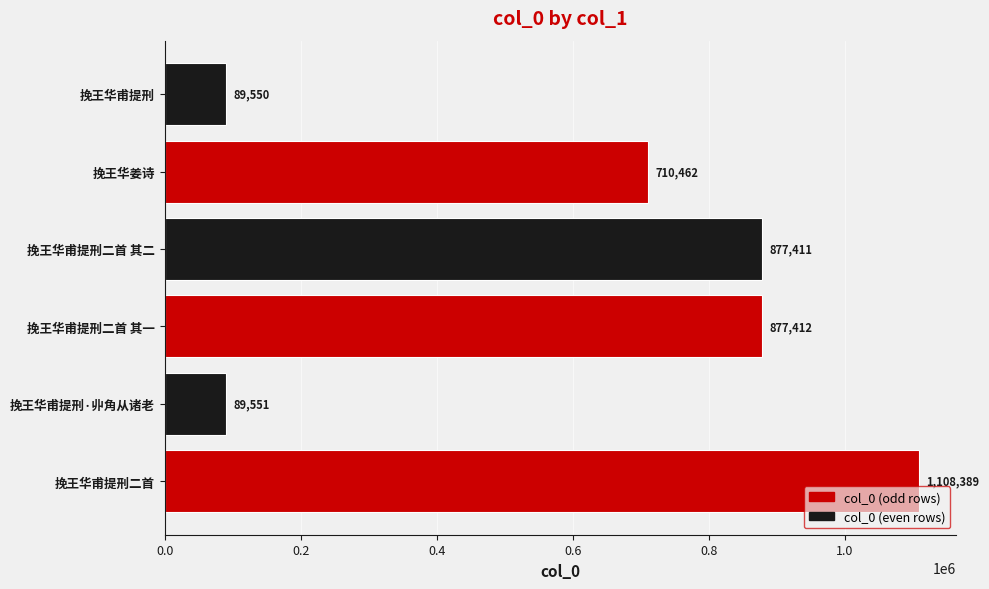

What is the difference between the maximum and minimum values?

1018839